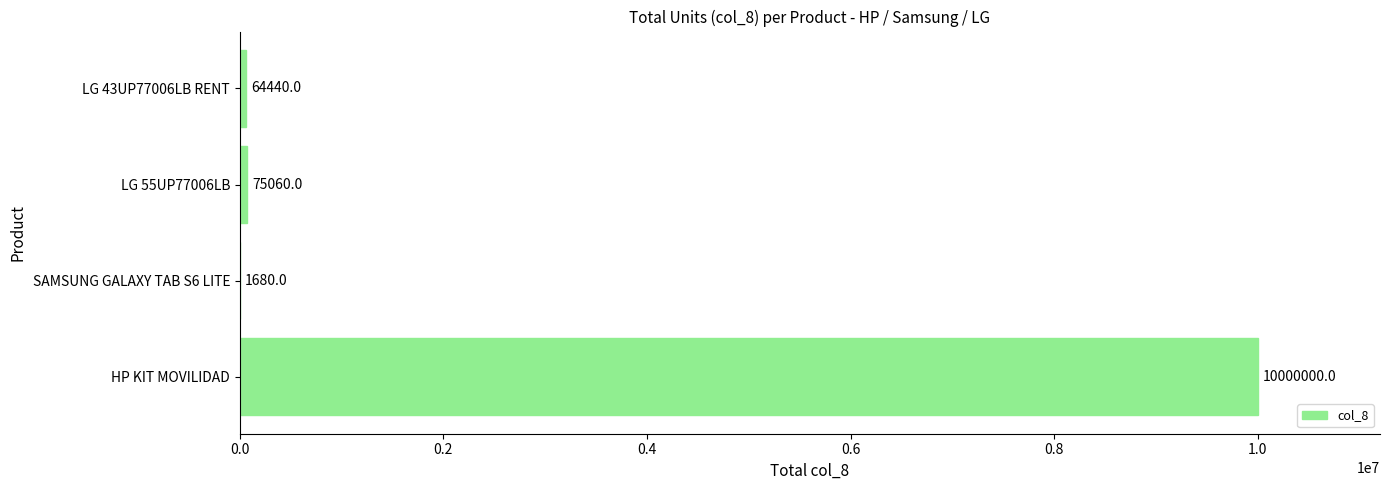

At which label is the value closest to 5000840?

LG 55UP77006LB